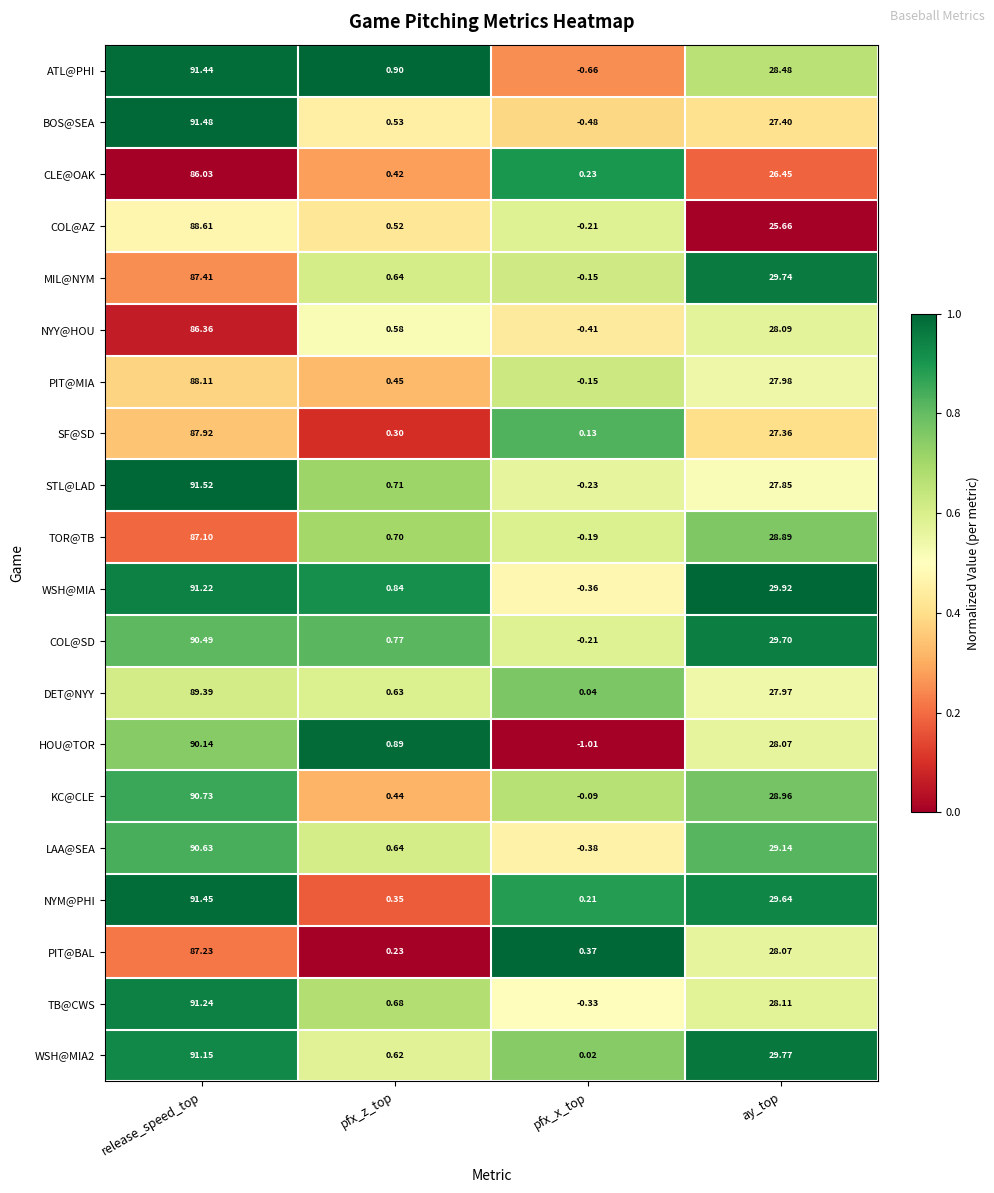

At which label does LAA@SEA first exceed 29?

release_speed_top